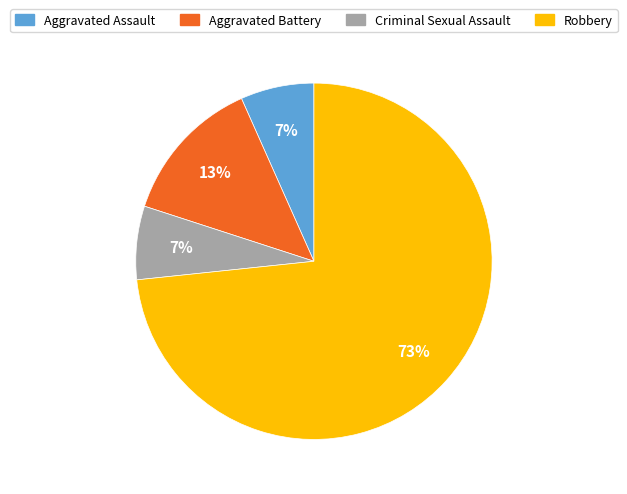

Between Criminal Sexual Assault and Aggravated Battery, which is larger?

Aggravated Battery